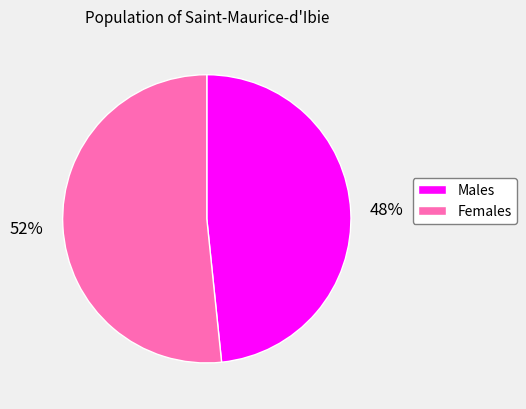

To the nearest percent, what is the average slice percentage?

50%